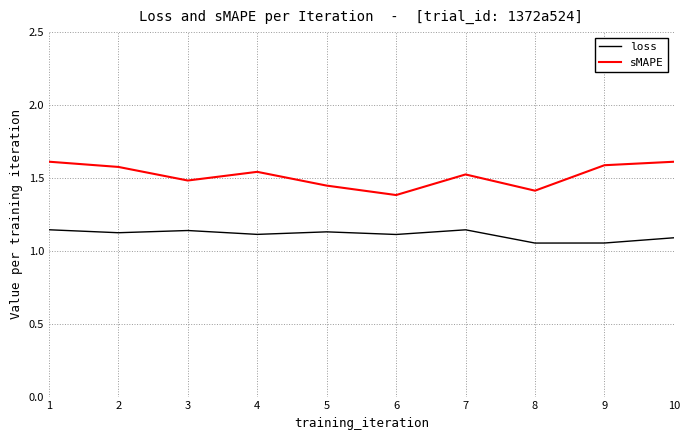

True or false: loss has a value of 1.1 at 3.

True